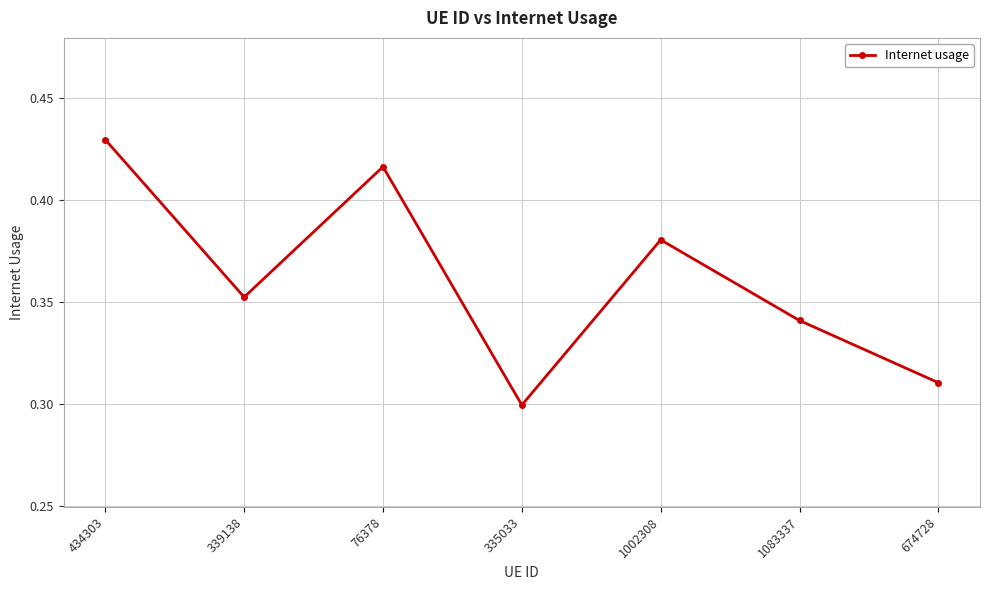

How many values are between 0 and 1?

7